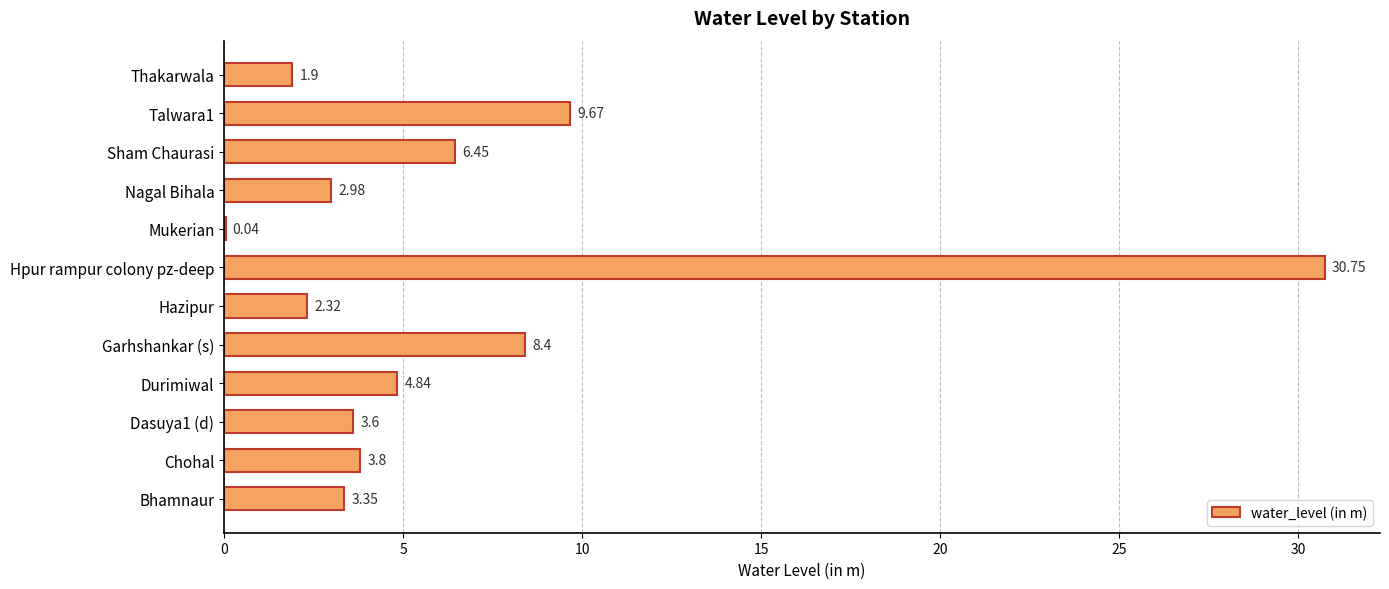

At which label is the value closest to 15?

Talwara1